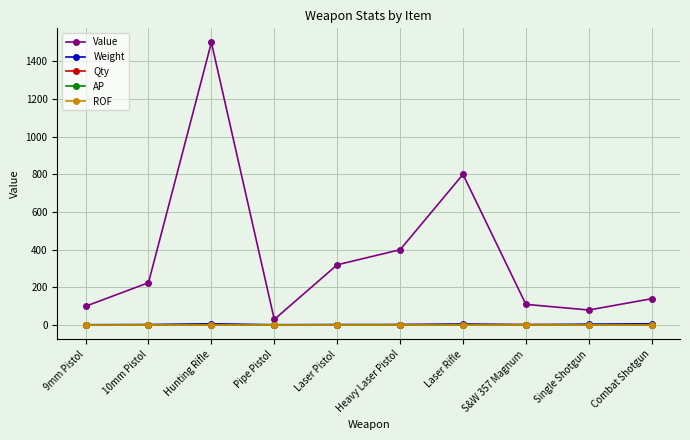

Which series ends up on top after the final intersection of Qty and ROF?

Qty